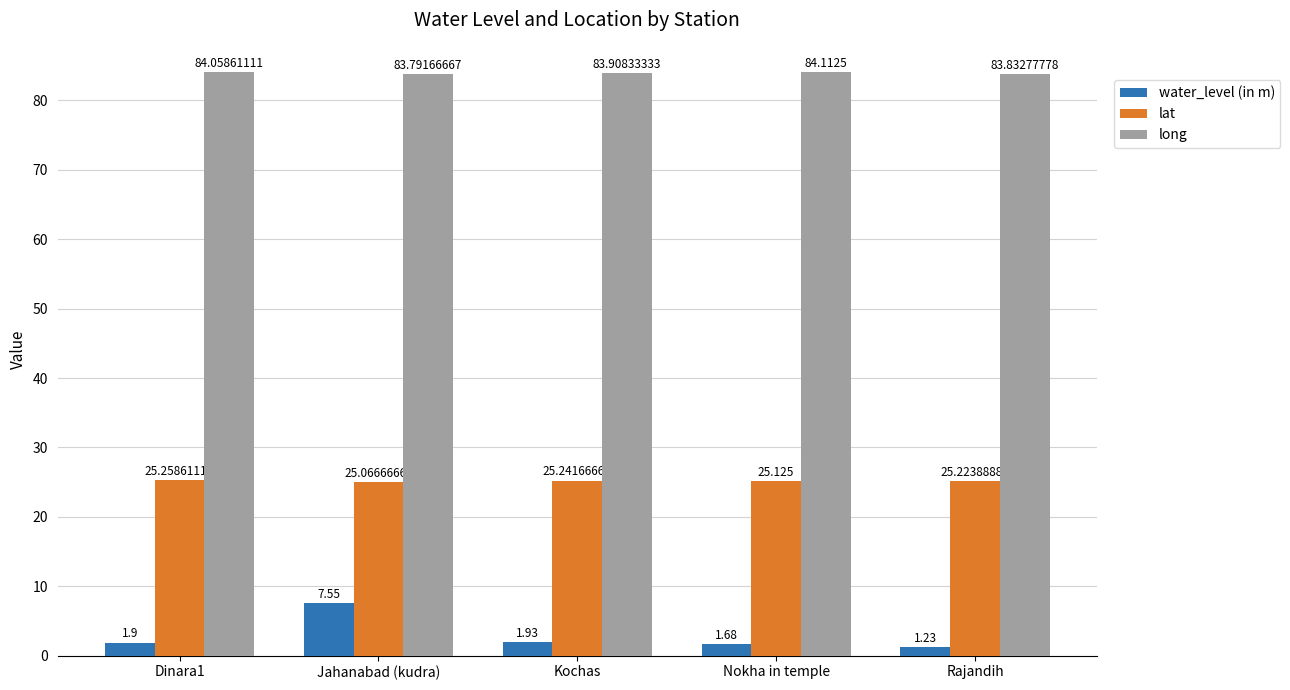

What position from the left is Rajandih?

5